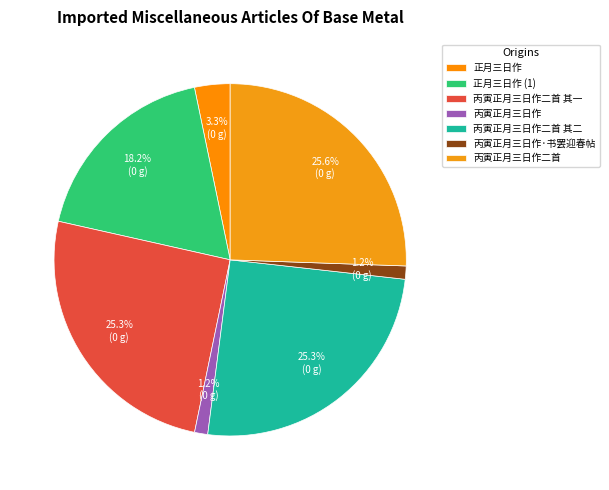

Which slice is the smallest?

丙寅正月三日作